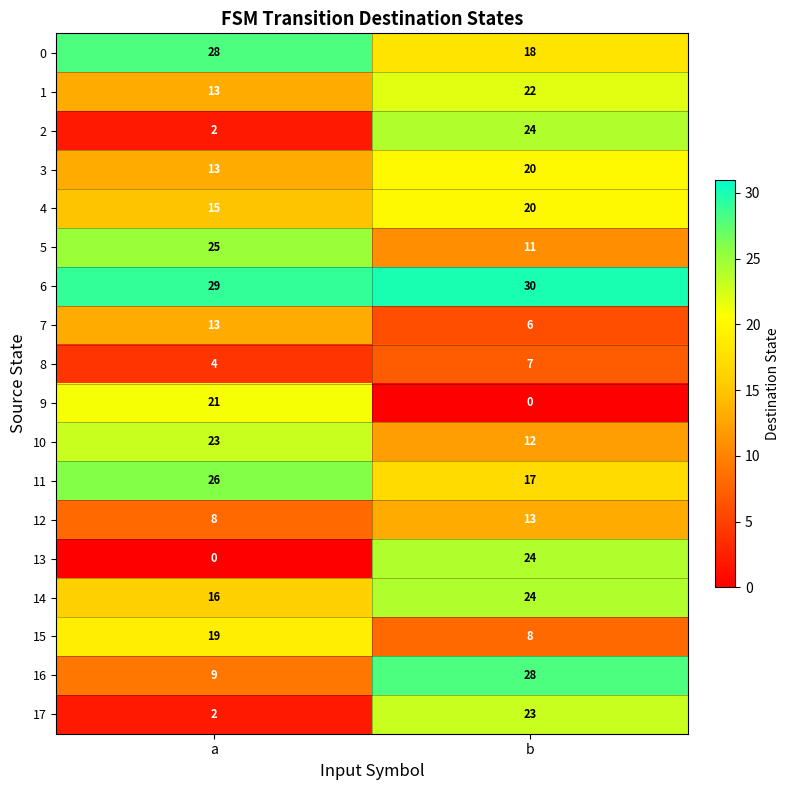

At which label is 12 closest to 10?

a